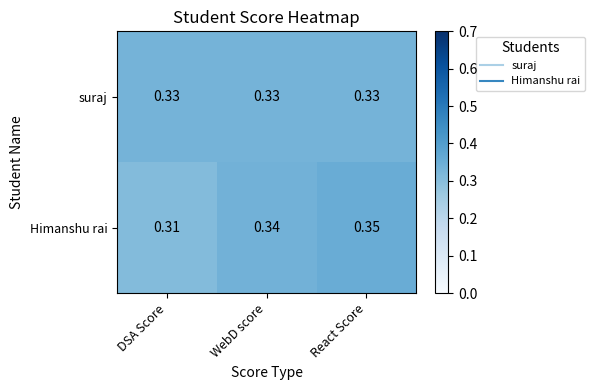

Which category has the highest value across all series?

React Score